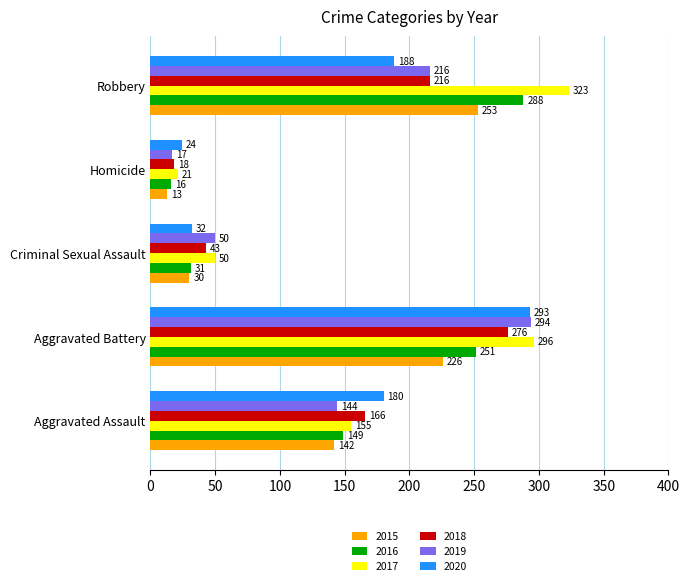

List the series in order of their peak value, highest first.

2017, 2019, 2020, 2016, 2018, 2015